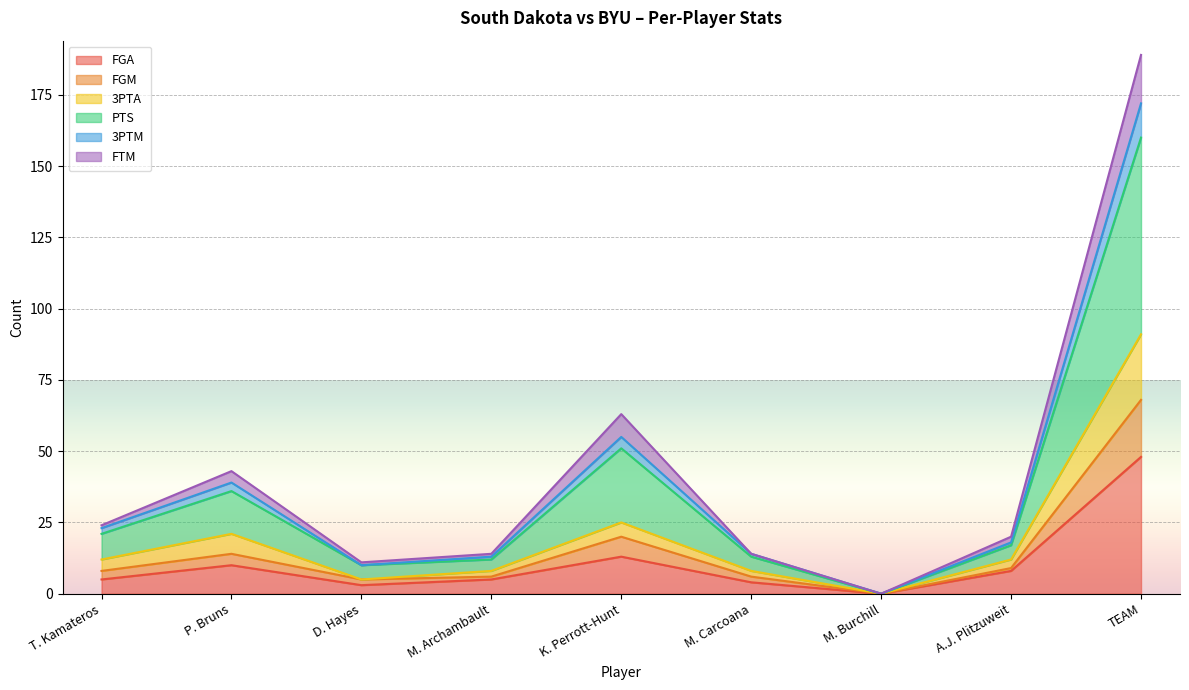

What is the average value of the FGA series?

11